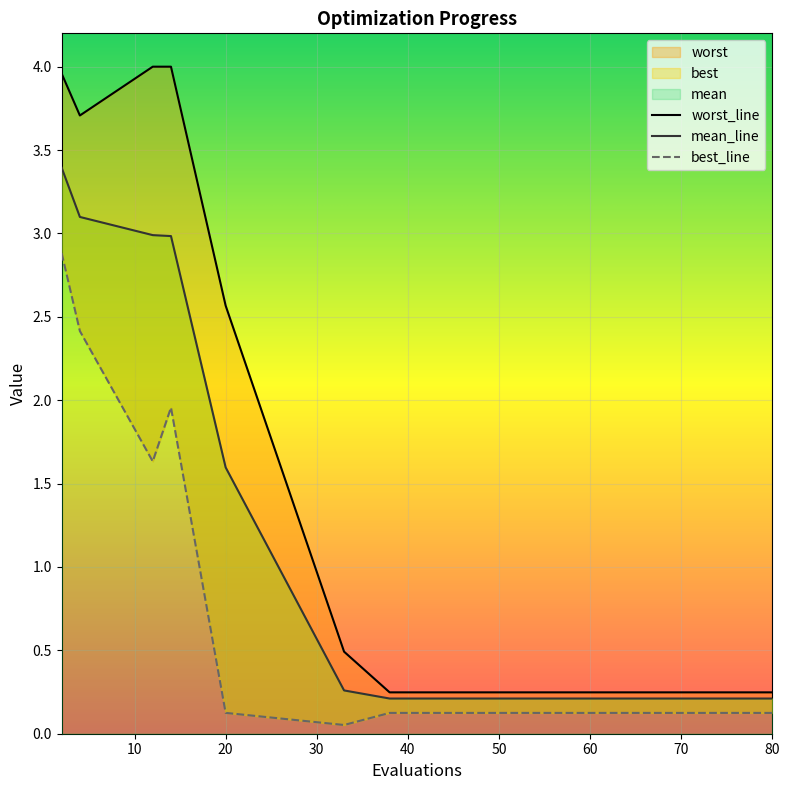

Reading right to left, what are all the values shown in this chart?

mean: 80=0.2	74=0.2	72=0.2	68=0.2	64=0.2	58=0.2	52=0.2	45=0.2	38=0.2	33=0.3	20=1.6	14=3.0	12=3.0	4=3.1	2=3.4
best: 80=0.1	74=0.1	72=0.1	68=0.1	64=0.1	58=0.1	52=0.1	45=0.1	38=0.1	33=0.1	20=0.1	14=2.0	12=1.6	4=2.4	2=2.9
worst: 80=0.2	74=0.2	72=0.2	68=0.2	64=0.2	58=0.2	52=0.2	45=0.2	38=0.2	33=0.5	20=2.6	14=4.0	12=4.0	4=3.7	2=4.0